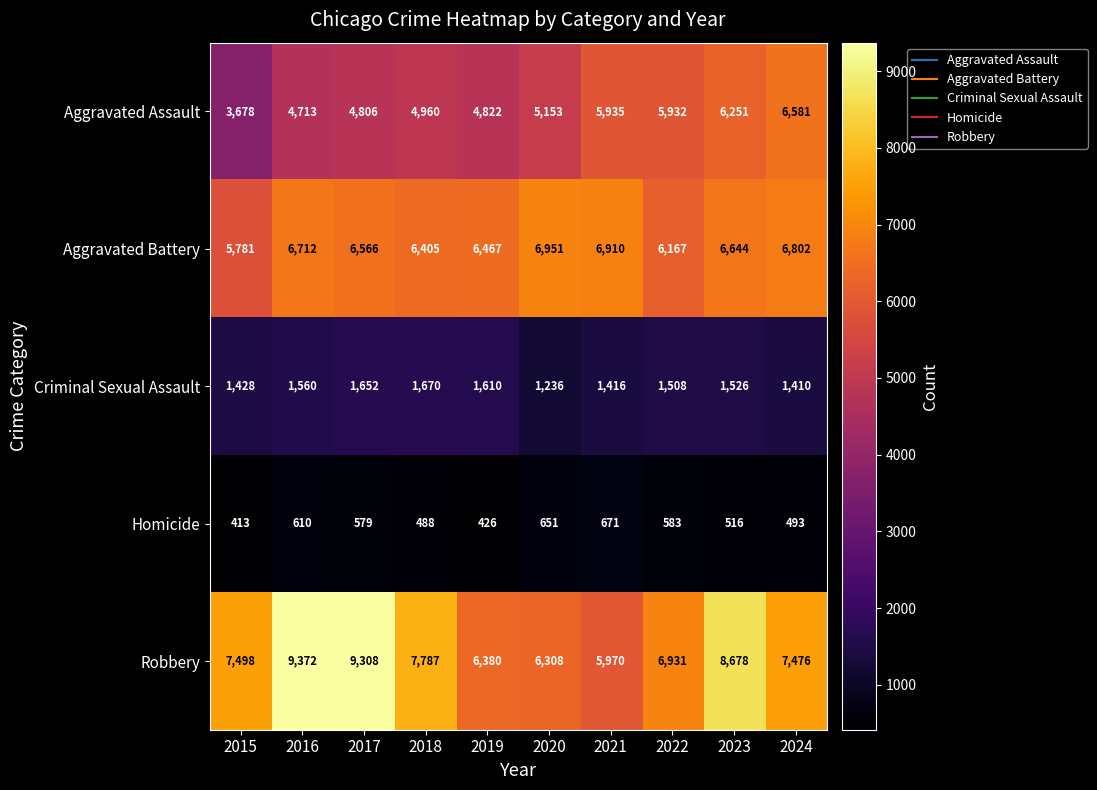

Which category has the highest value across all series?

2016